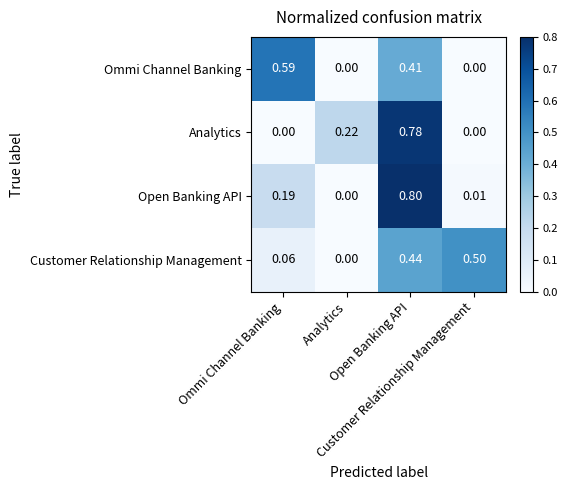

Rank the series by their maximum value, from lowest to highest.

Customer Relationship Management, Ommi Channel Banking, Analytics, Open Banking API